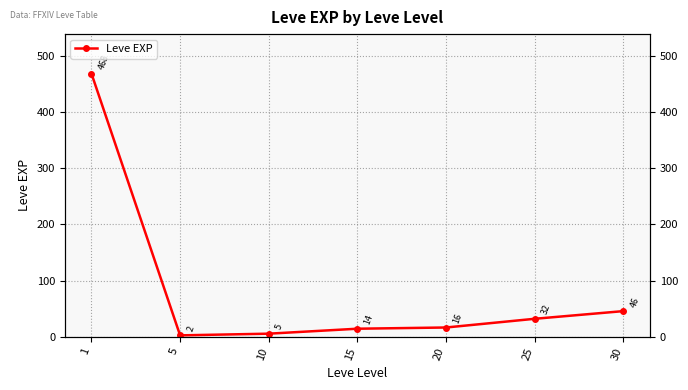

The value at 1 is 835.4. True or false?

False